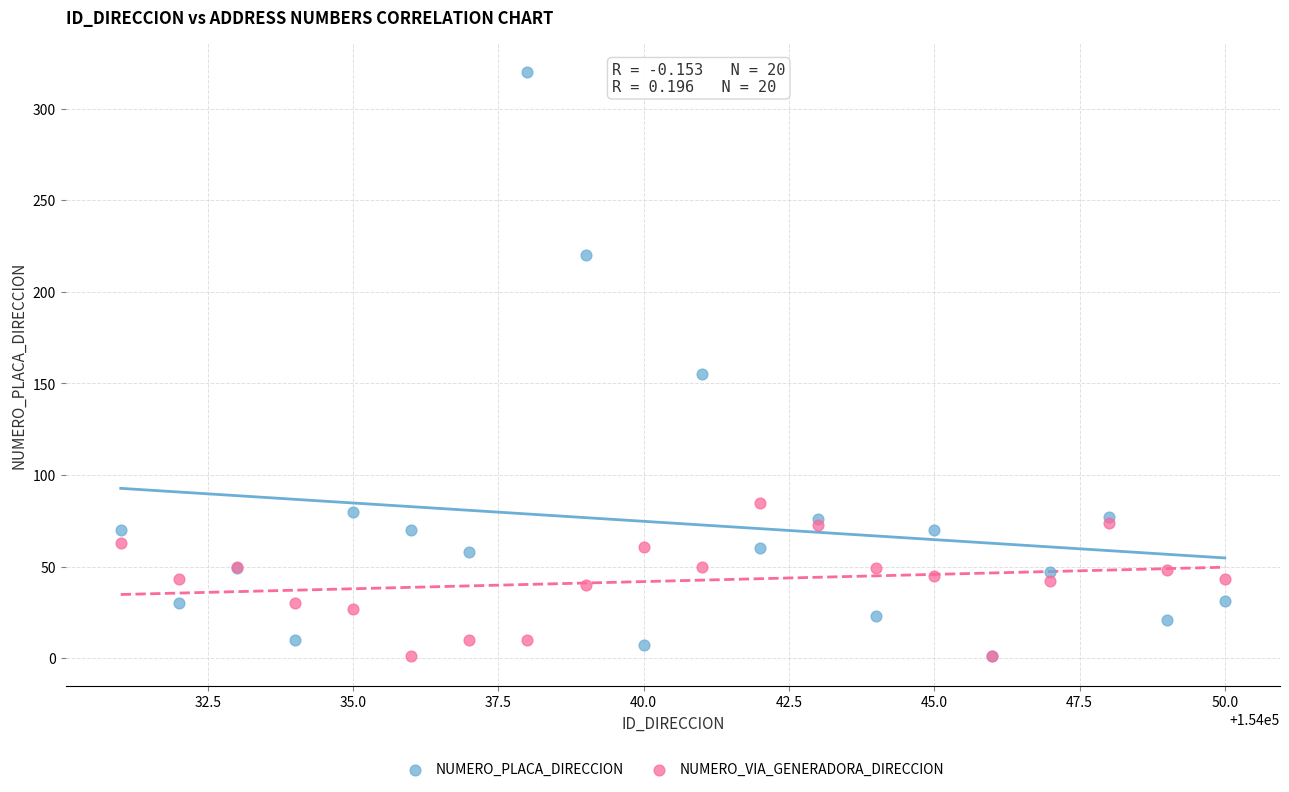

Across all series, what Y value is closest to 160?

155